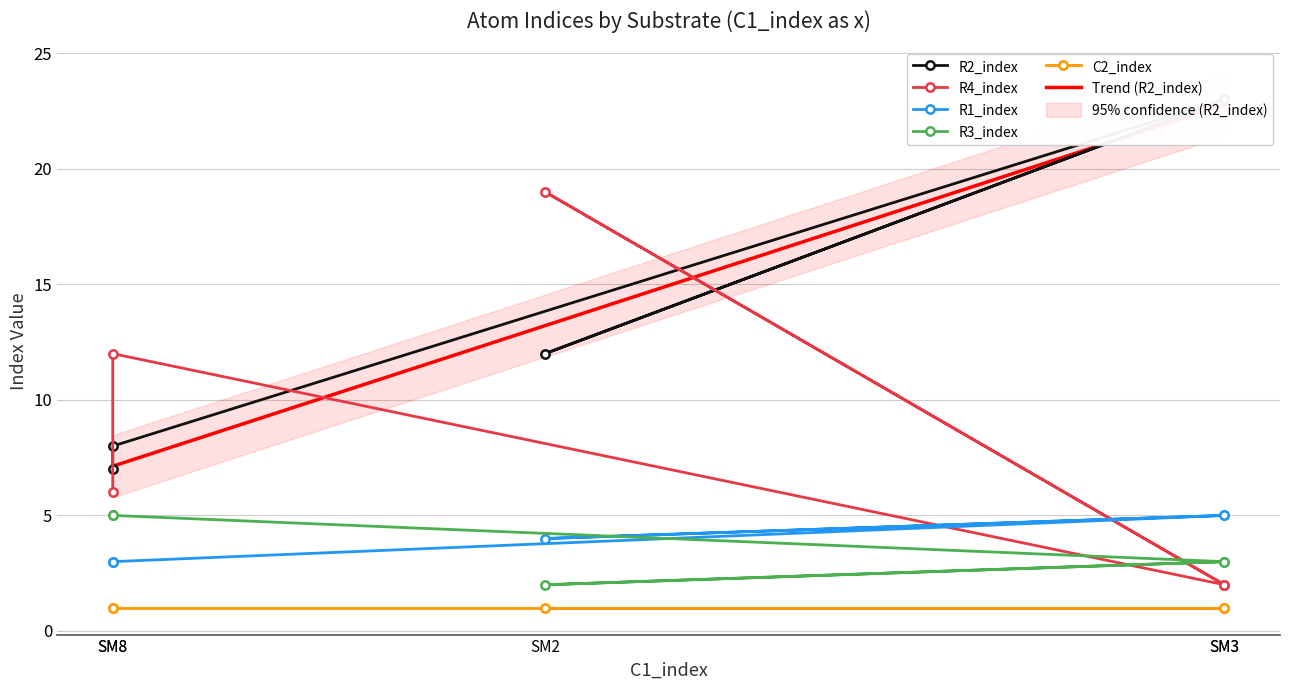

What is the maximum value shown in the chart?

23